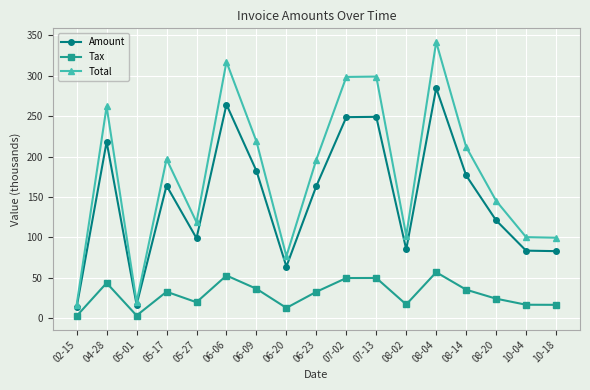

What is the difference between the second highest and second lowest values in the Total series?

297.2